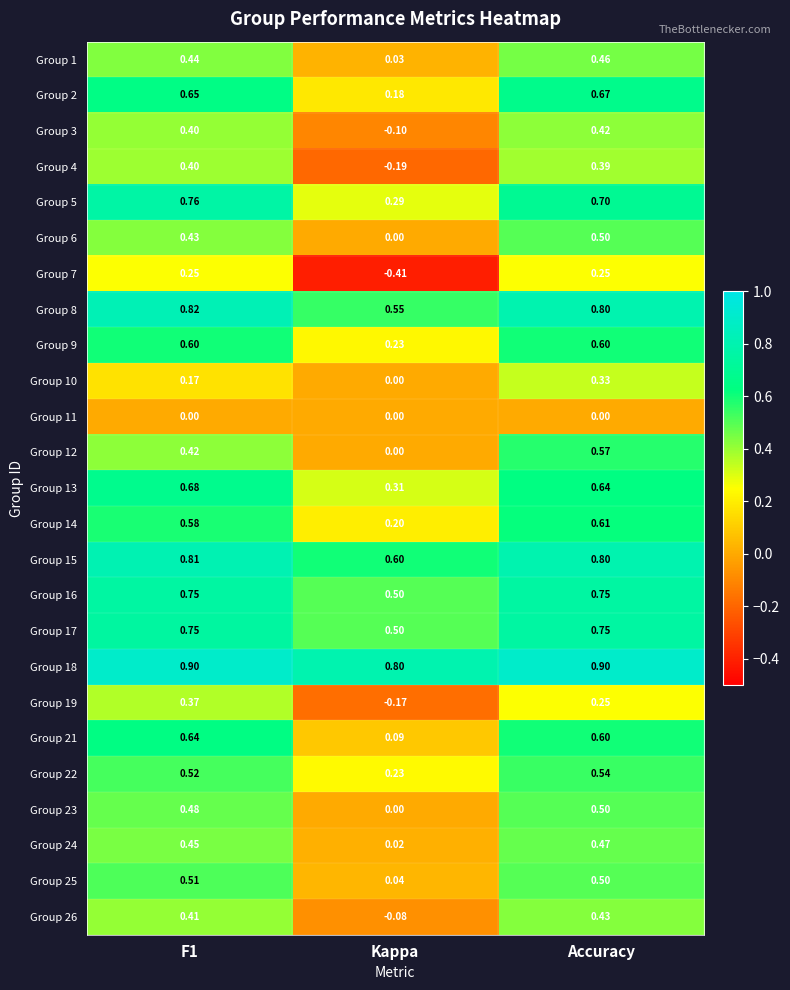

At which label is Group 25 closest to 0?

Kappa